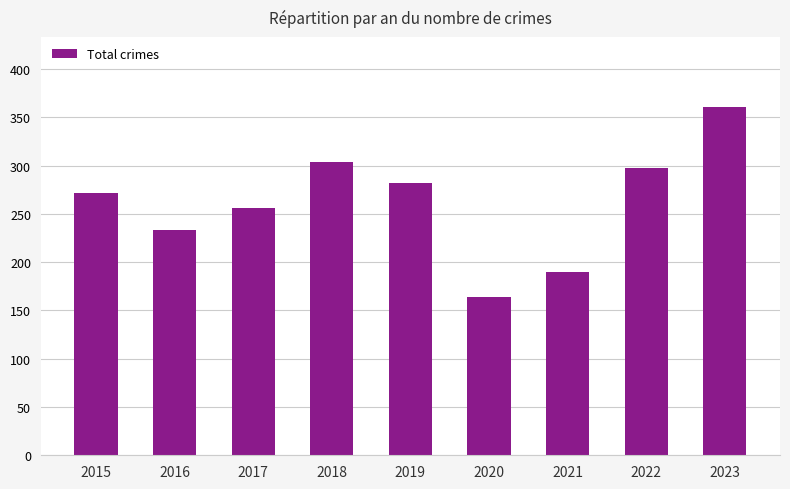

Which category has the lowest value across all series?

2020